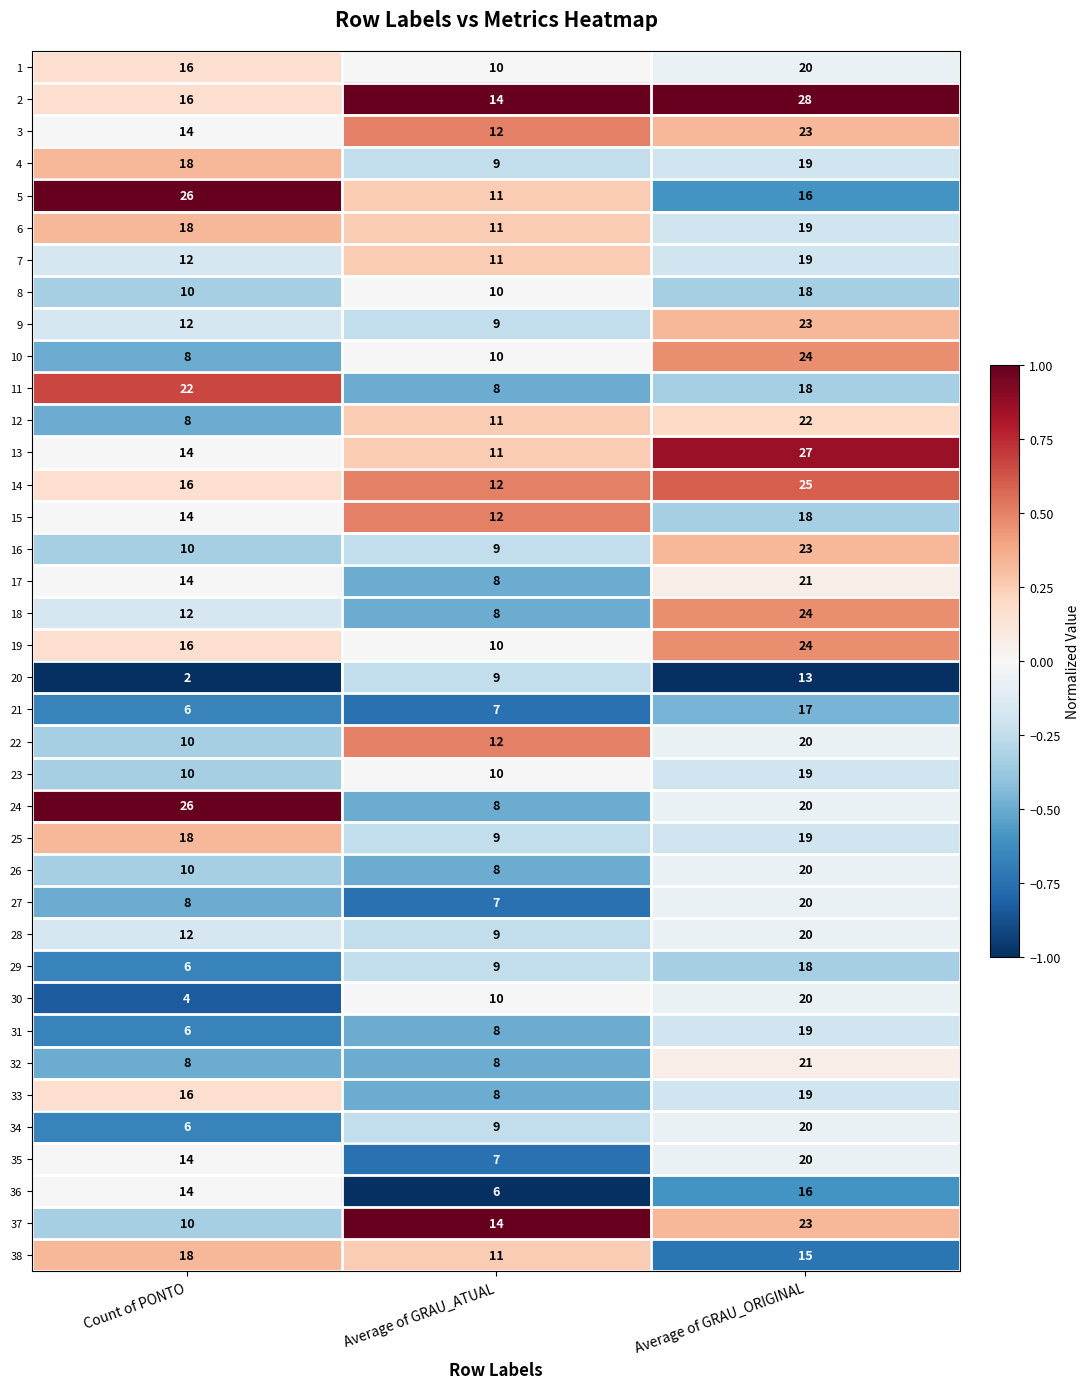

List the labels in order of 31 value, smallest first.

Count of PONTO, Average of GRAU_ATUAL, Average of GRAU_ORIGINAL